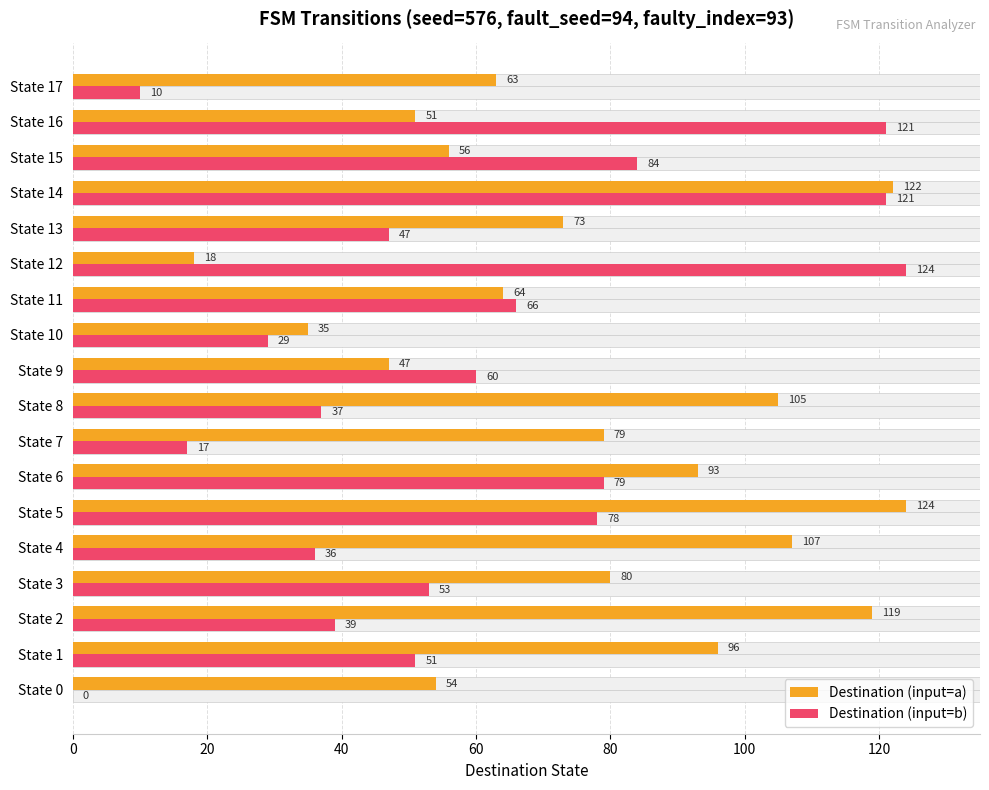

What is the value of the Destination (input=b) bar at the 13th from the left?

124